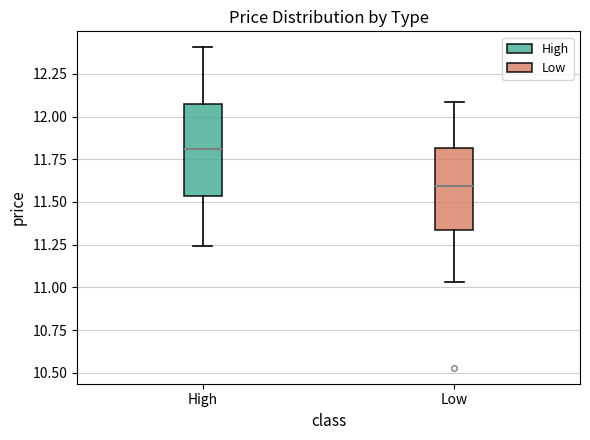

Reading left to right, read every box against the y-axis: the position of its median line, the range the box covers, and the ends of its whiskers. The values are not printed on the chart, so give them approximately, as read against the axis.

High: median 11.80, box 11.55 to 12.10, whiskers 11.25 to 12.40
Low: median 11.60, box 11.35 to 11.80, whiskers 11.05 to 12.10